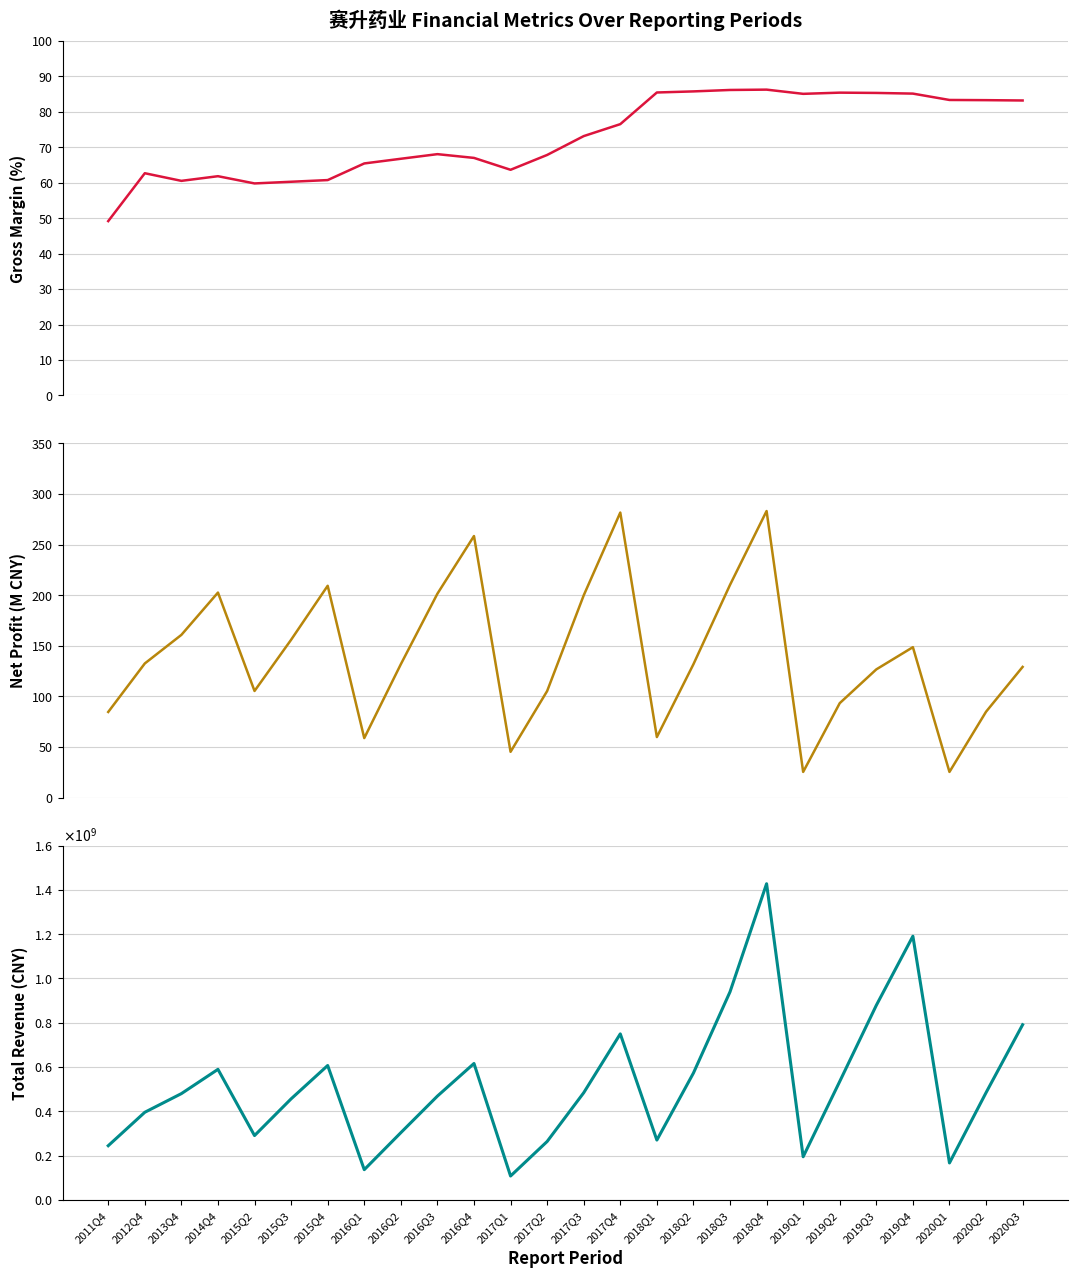

The value of XSMLL at 2016Q1 is 65.4. True or false?

True